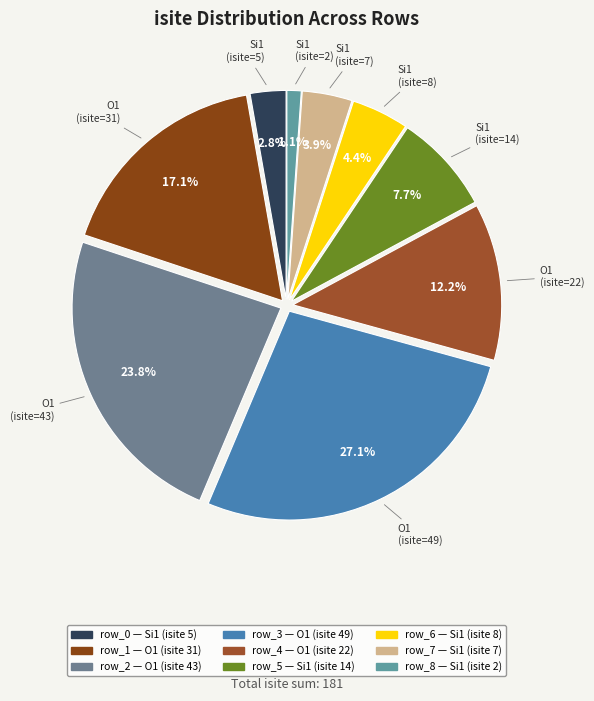

To the nearest percent, what is the combined percentage of row_5 and row_1?

25%